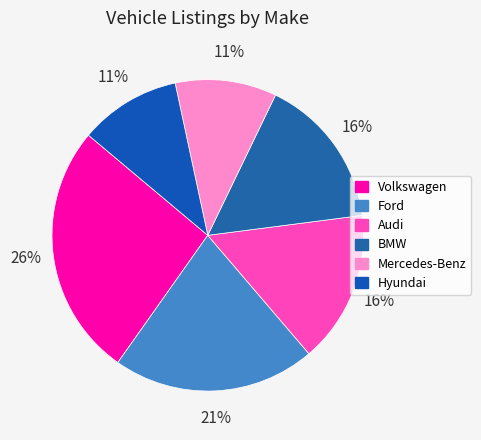

How many slices are in this pie chart?

6